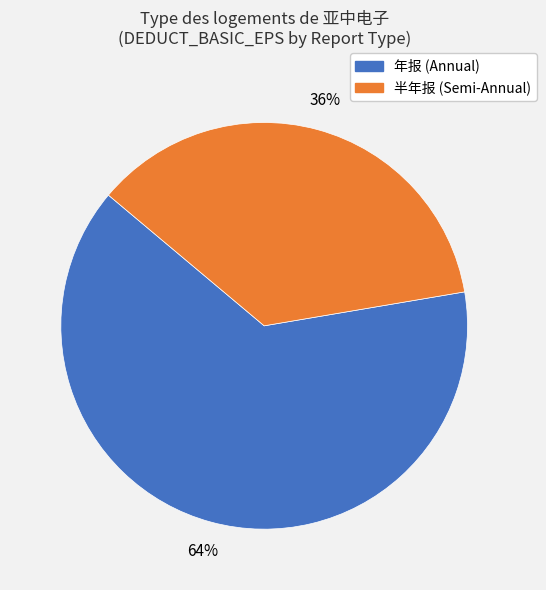

Is there any slice that represents more than half of the pie?

Yes